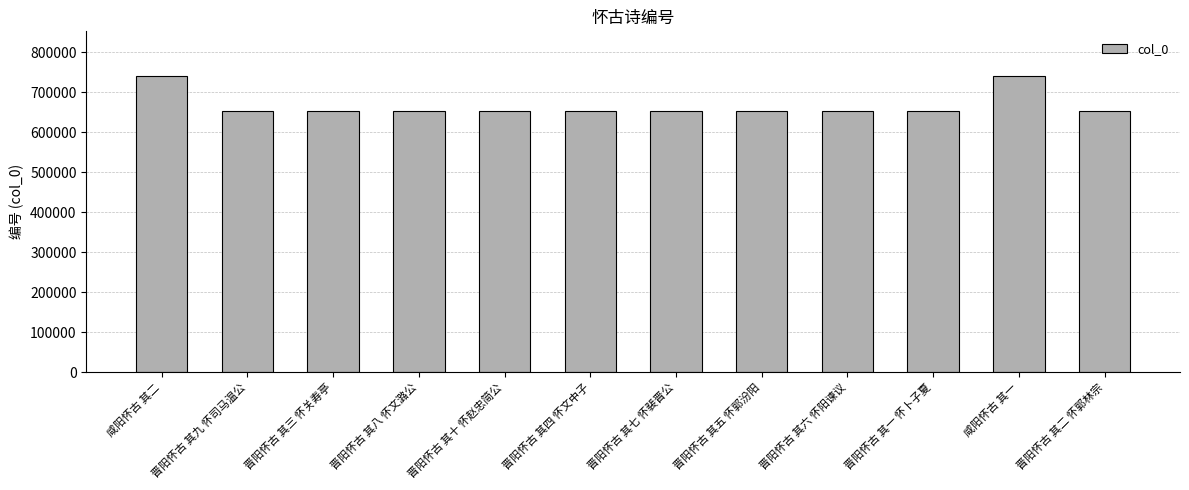

What value does the data have at 晋阳怀古 其七 怀裴晋公?

654456